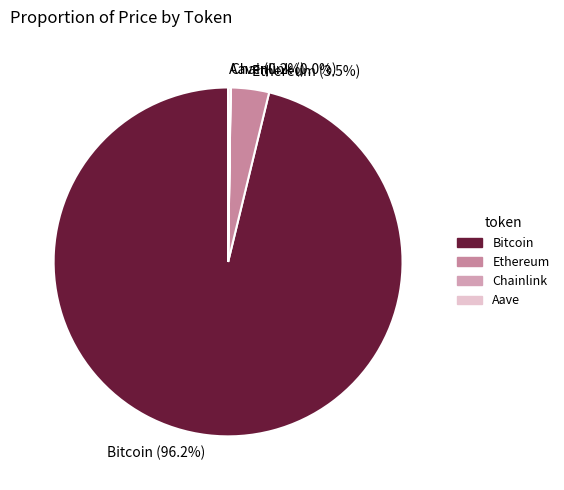

True or false: Bitcoin accounts for 96% of the total.

True